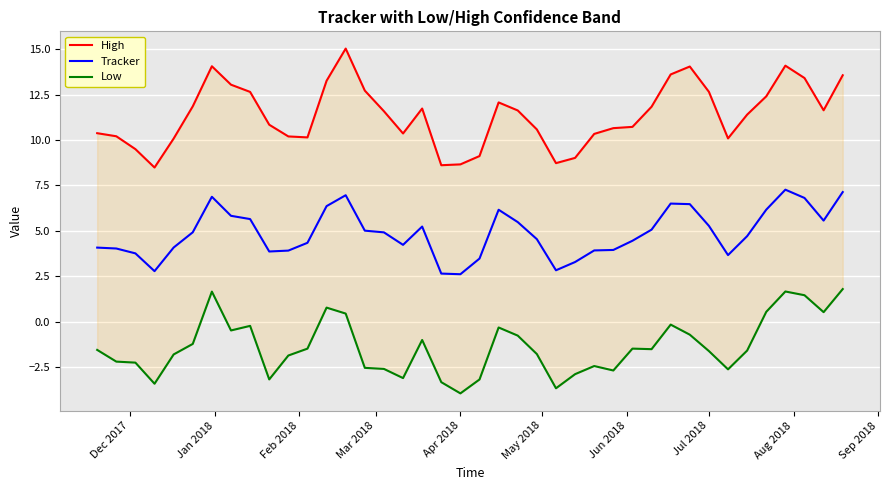

True or false: Low and High cross at least once.

False